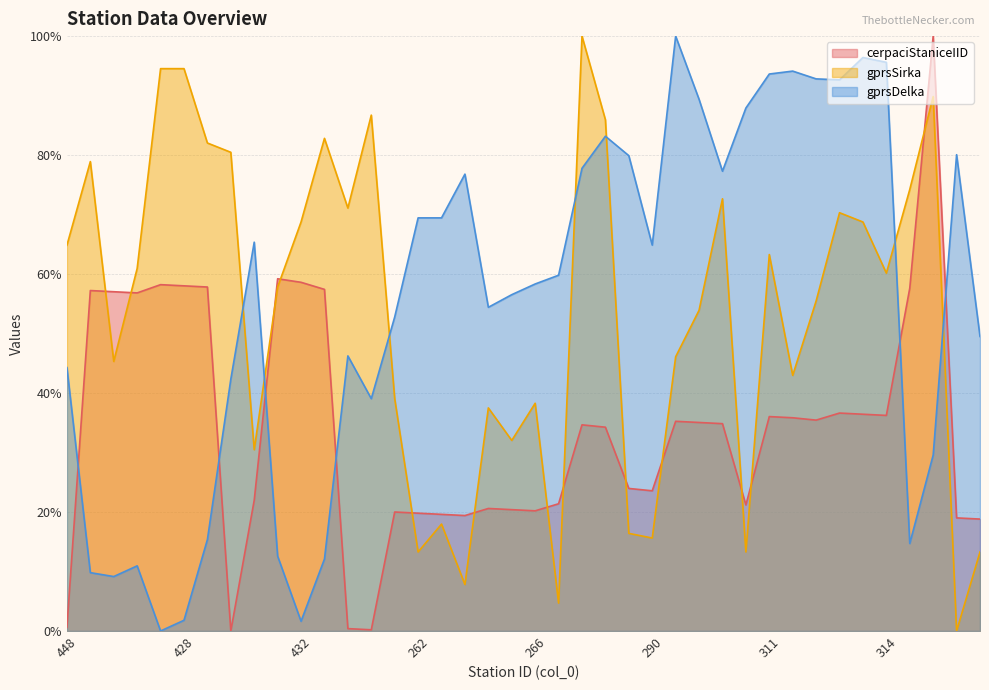

Where does the cerpaciStaniceIID series first go above 34?

419